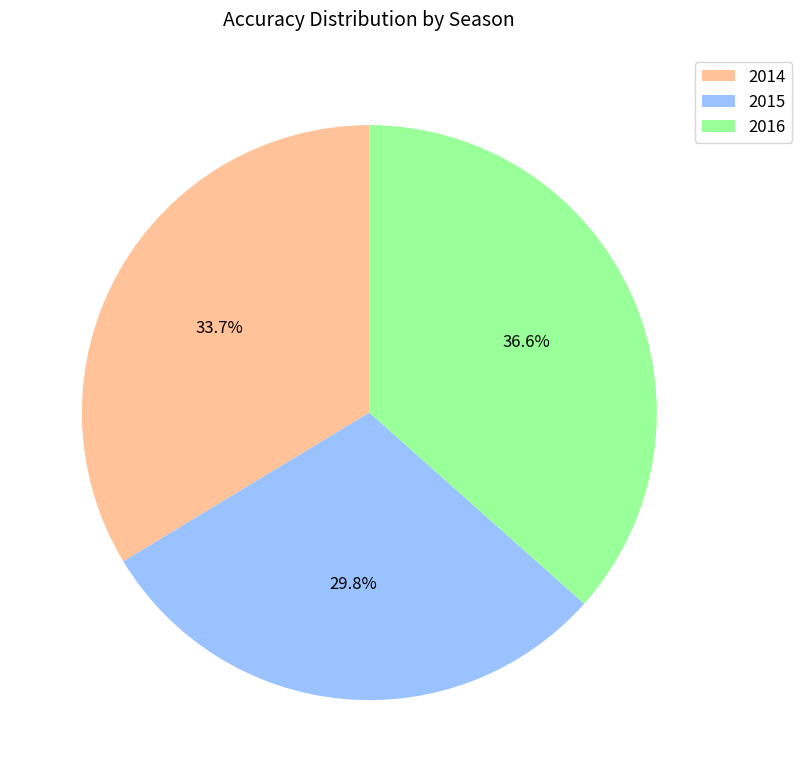

Between 2014 and 2015, which is larger?

2014